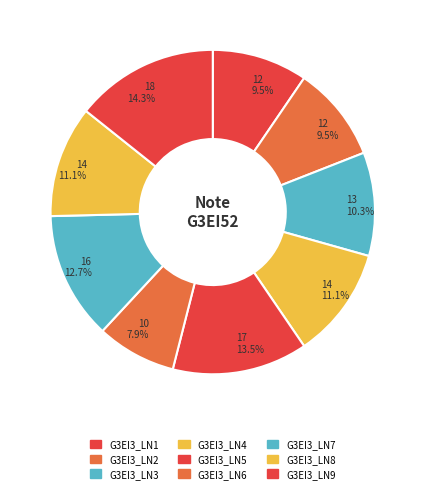

To the nearest percent, what portion does G3EI3_LN1 represent?

10%